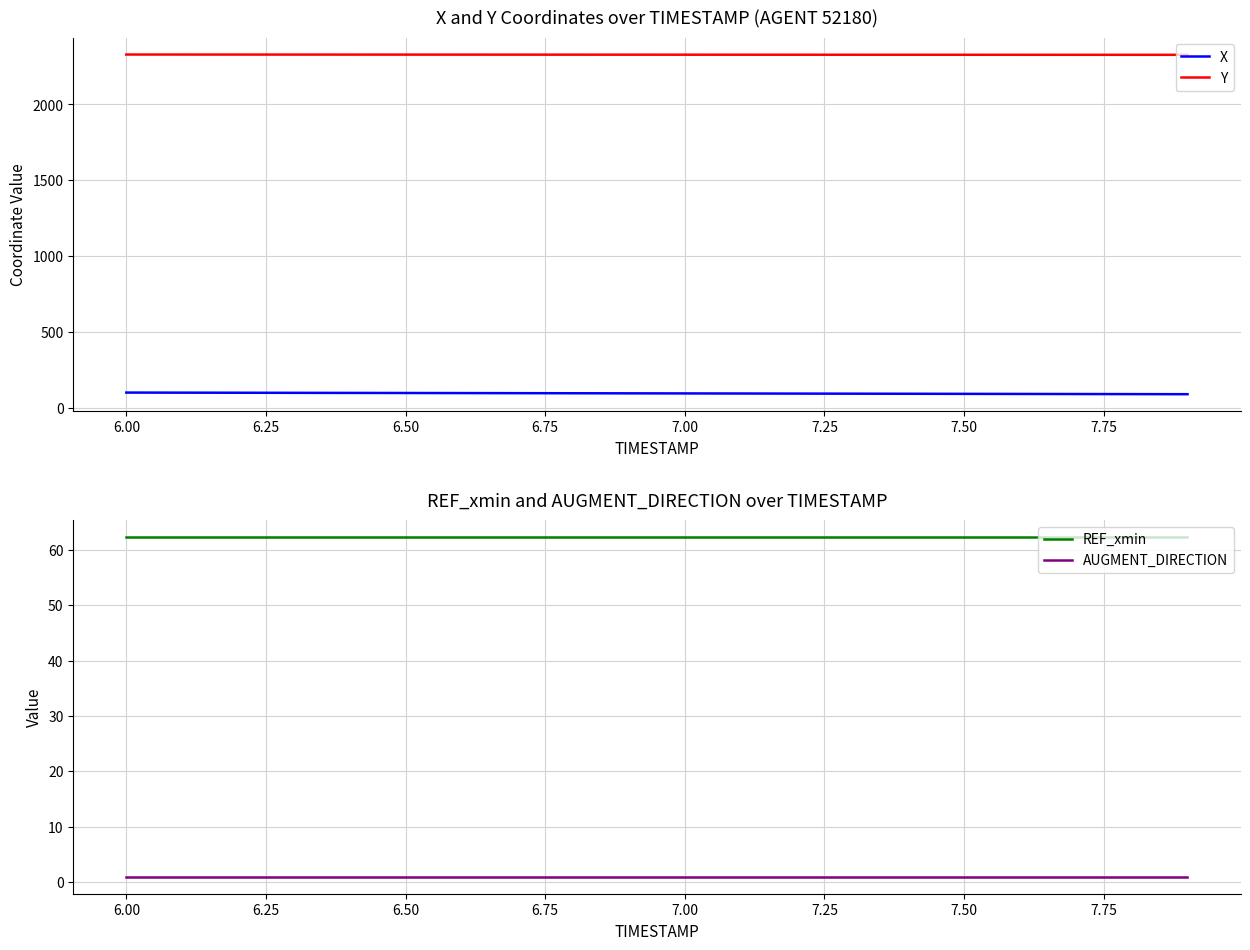

At how many categories does at least one series exceed 184?

20